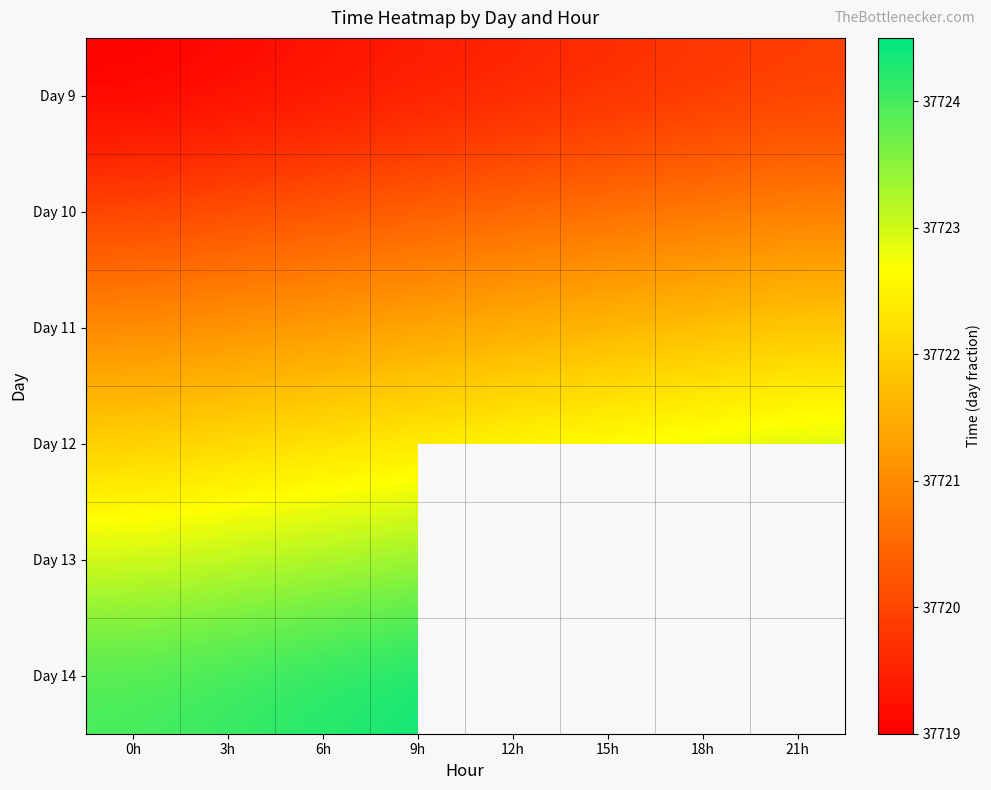

Rank the series at 6h from lowest to highest value.

Day 9, Day 10, Day 11, Day 12, Day 13, Day 14